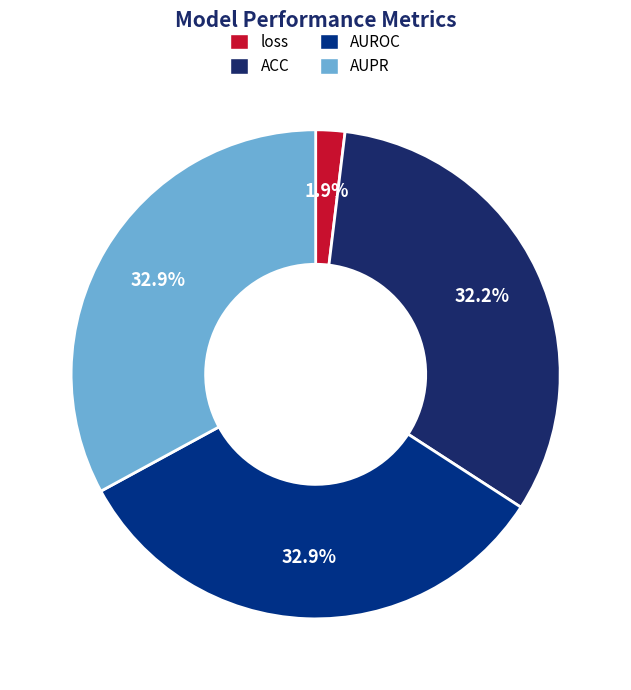

Is there any slice that represents more than half of the pie?

No